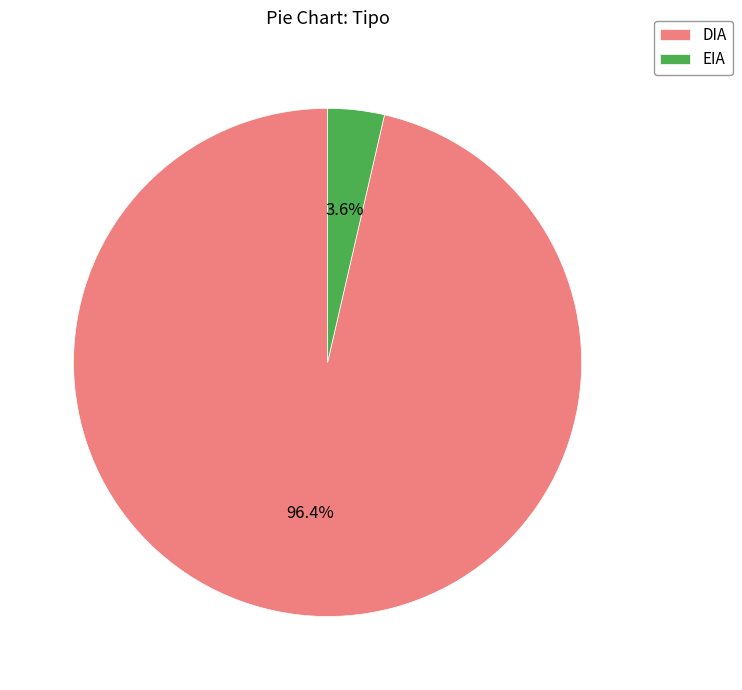

True or false: DIA accounts for 96% of the total.

True